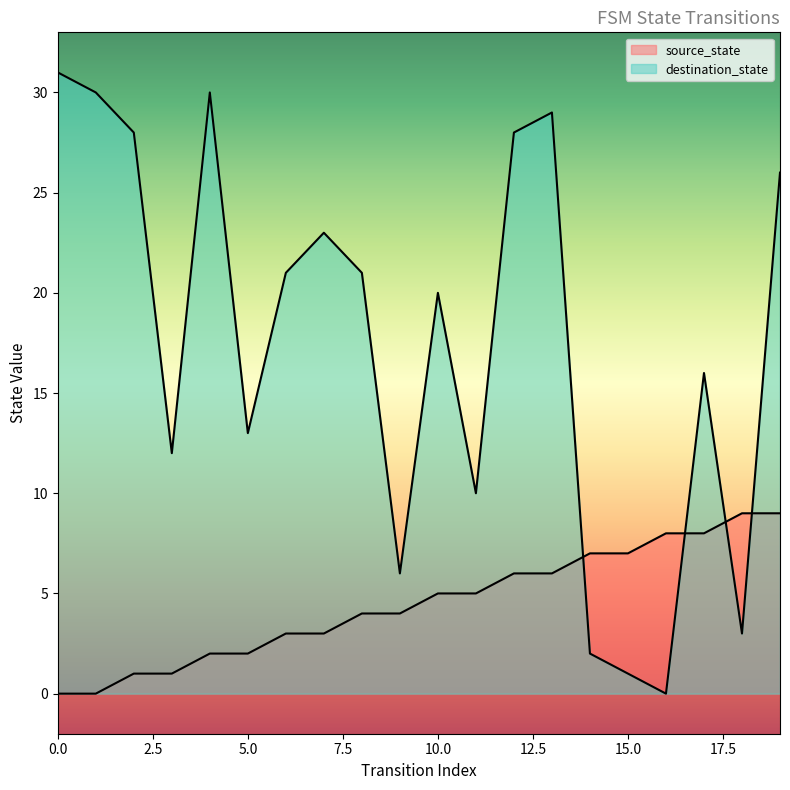

Reading left to right, extract all data points from this chart.

source_state: 0	0	1	1	2	2	3	3	4	4	5	5	6	6	7	7	8	8	9	9
destination_state: 31	30	28	12	30	13	21	23	21	6	20	10	28	29	2	1	0	16	3	26